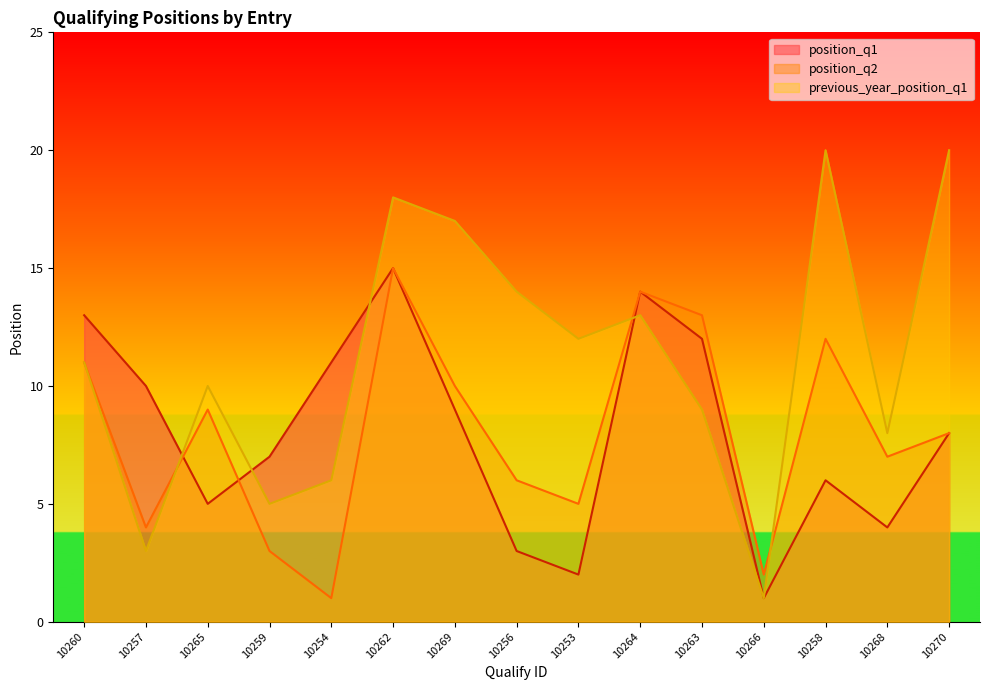

How many lines are shown in the chart?

3